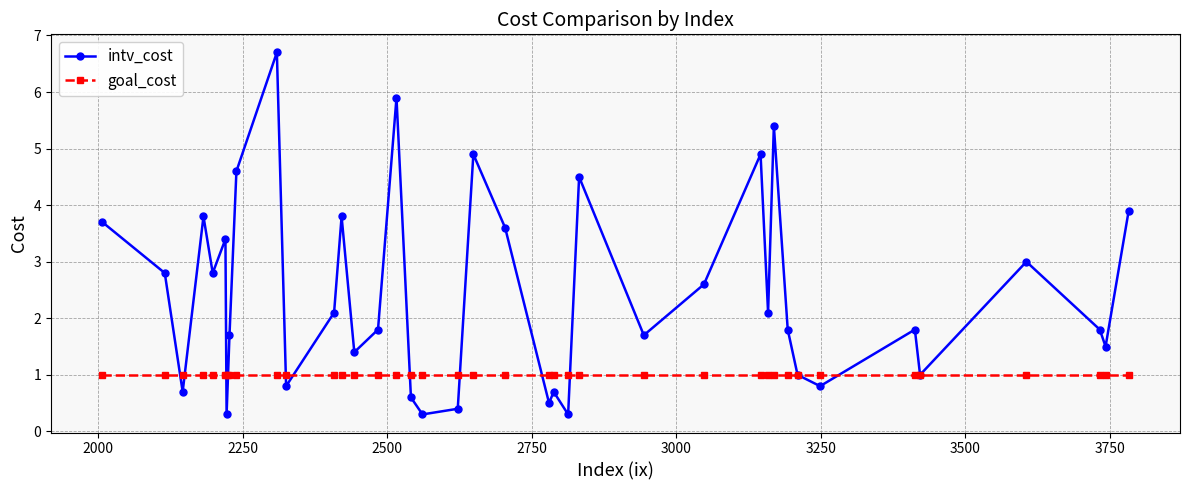

At how many categories does at least one series exceed 4?

7